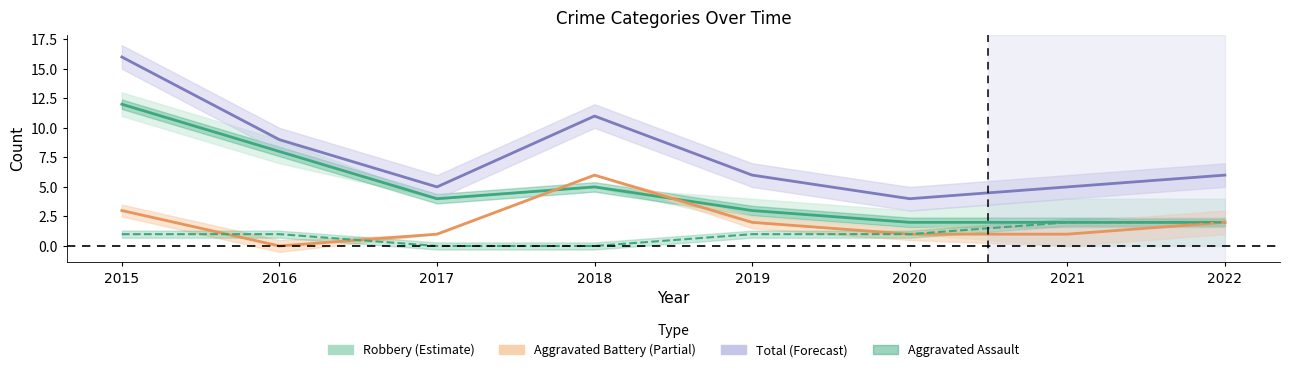

At which category is the sum across all series the highest?

2015